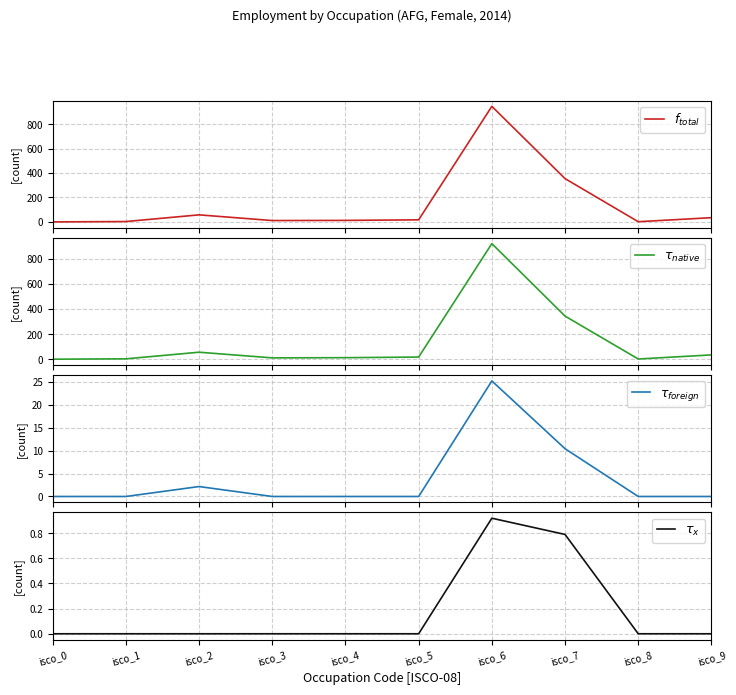

What are all the series names shown in the legend?

$f_{total}$, $\tau_{native}$, $\tau_{foreign}$, $\tau_{x}$